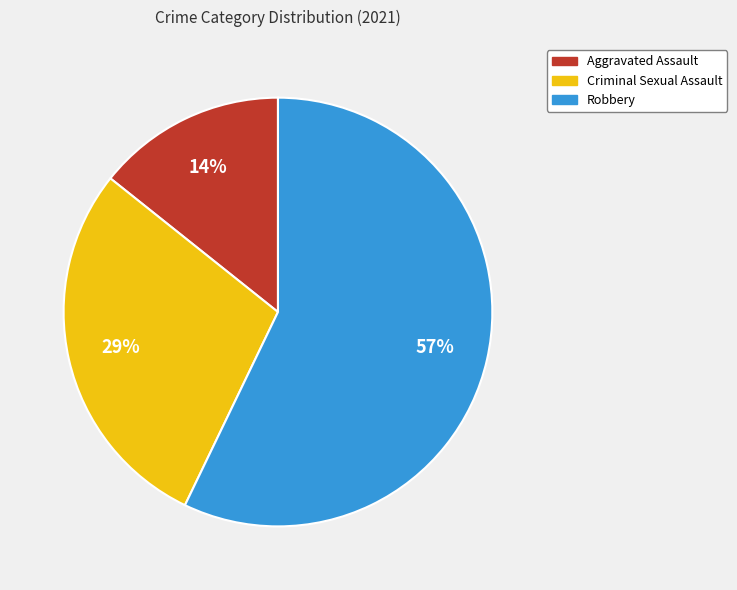

Is there any slice that represents more than half of the pie?

Yes